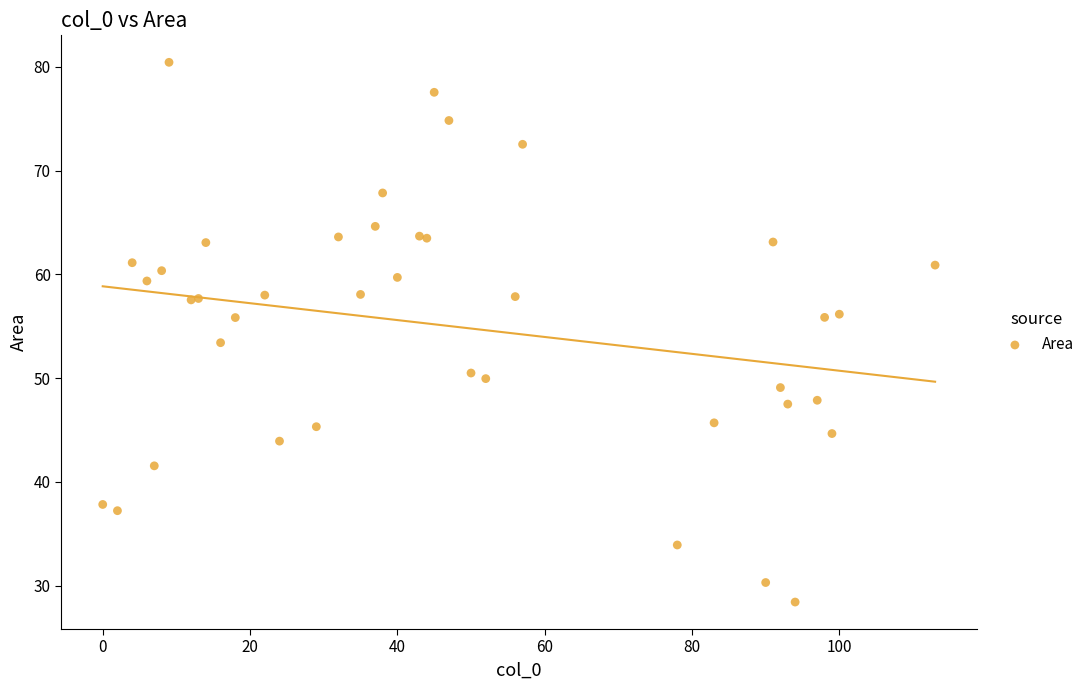

What Y value in the scatter plot is closest to 54?

53.4